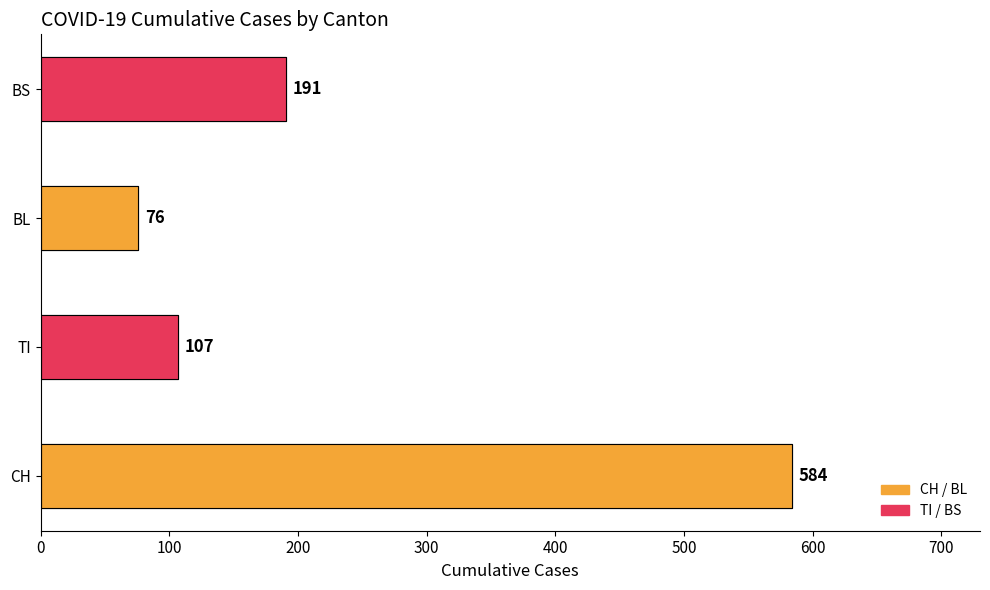

What is the greatest value displayed?

584